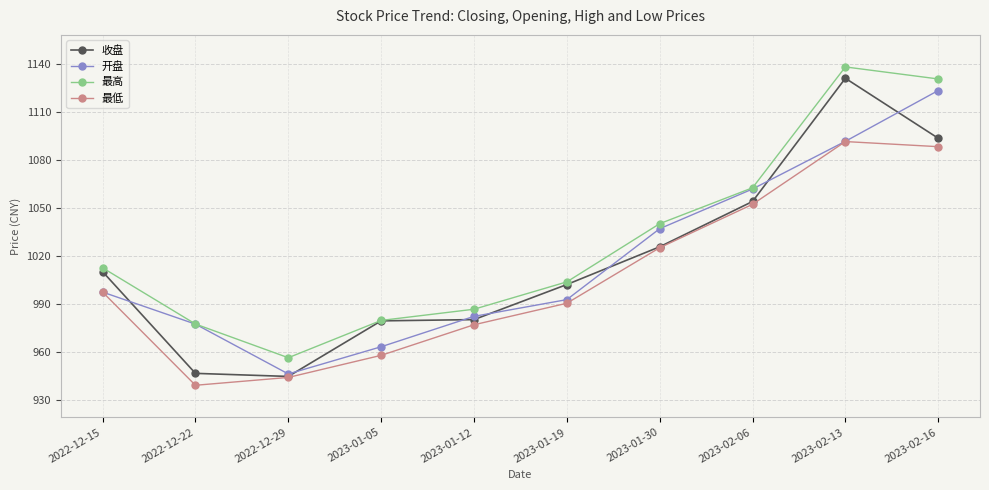

True or false: 最高 and 最低 cross at least once.

False